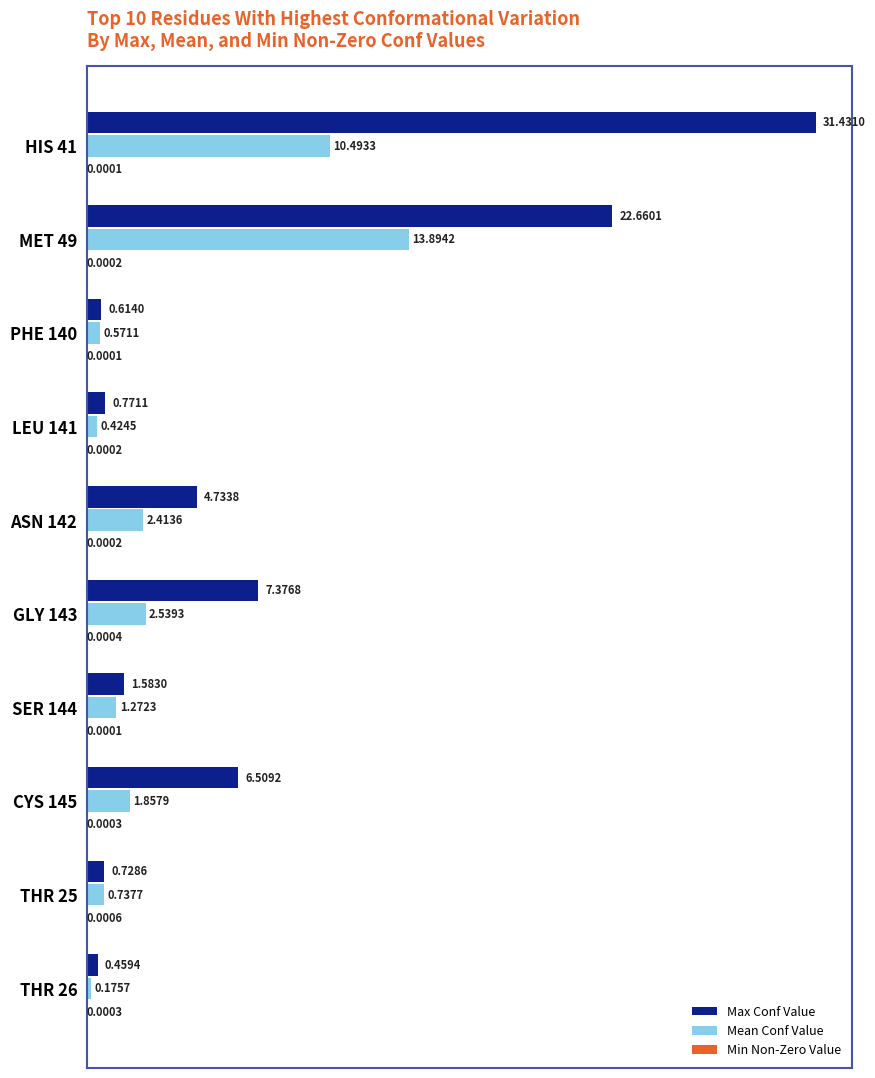

Which series changed the most between HIS 41 and THR 25?

Max Conf Value